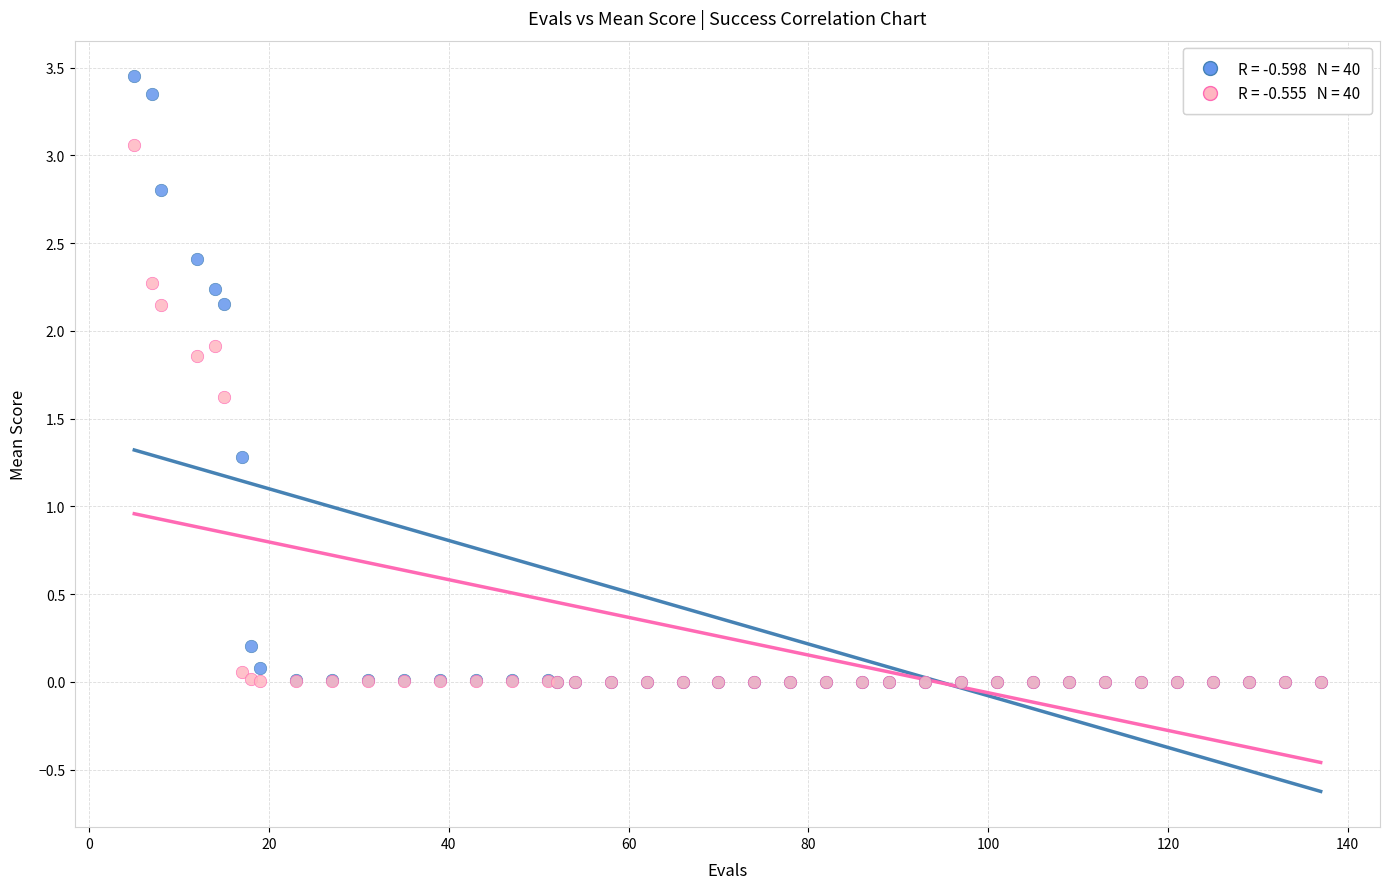

Across all series, what Y value is closest to 1?

1.3